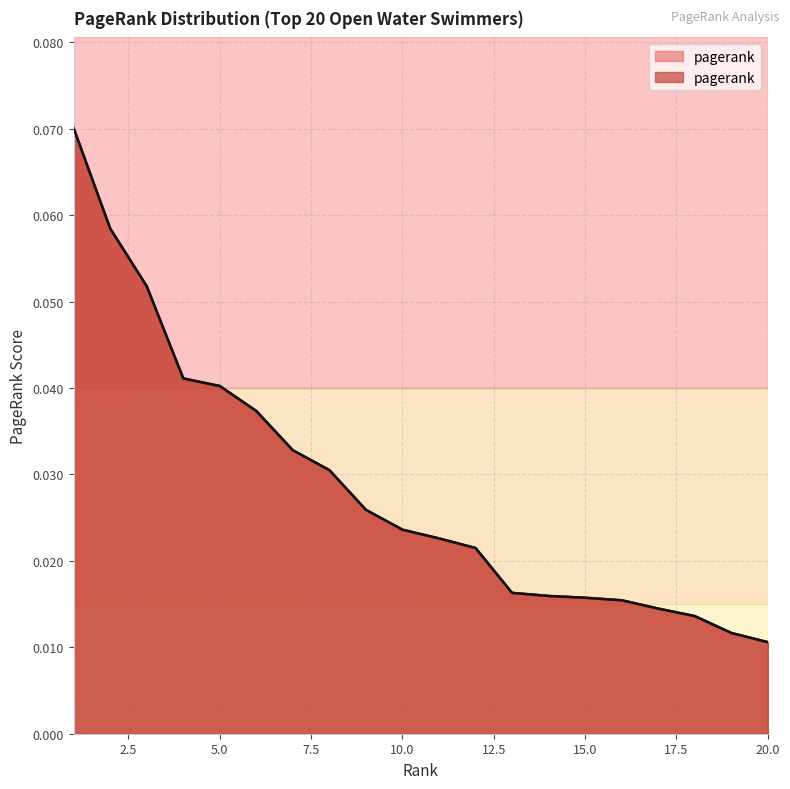

What is the value of the 3rd point from the left?

0.1